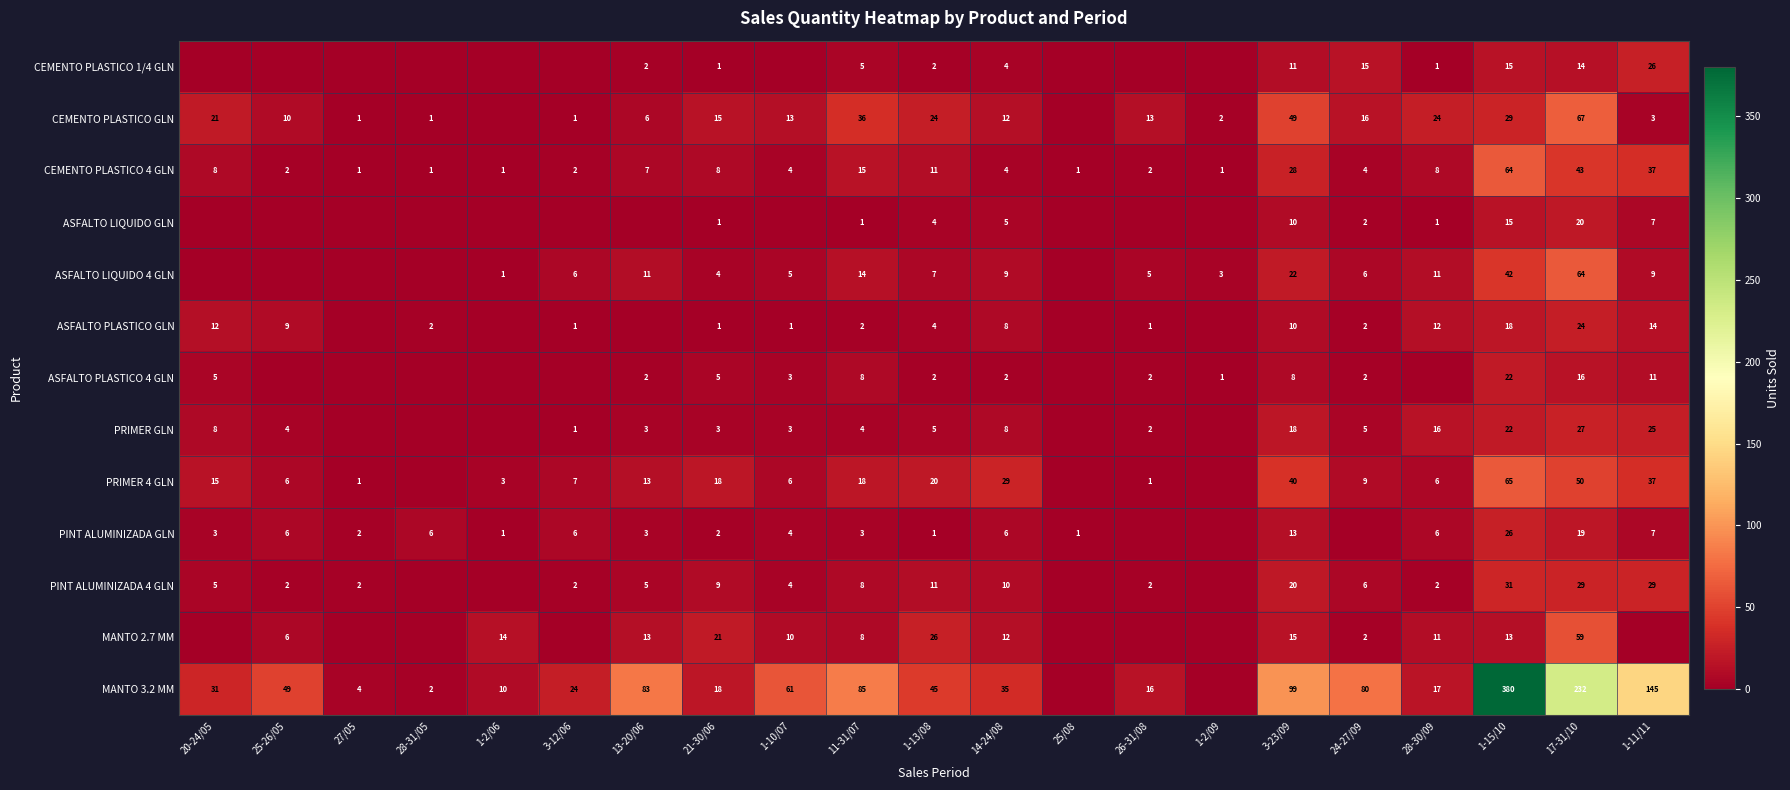

Which series changed the most between 21-30/06 and 14-24/08?

MANTO 3.2 MM